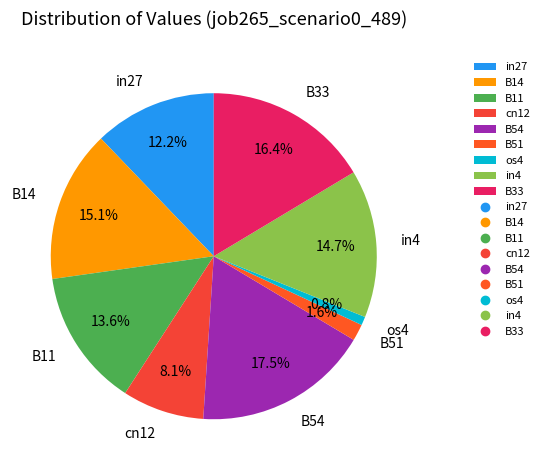

Which category has the smallest portion of the pie?

os4